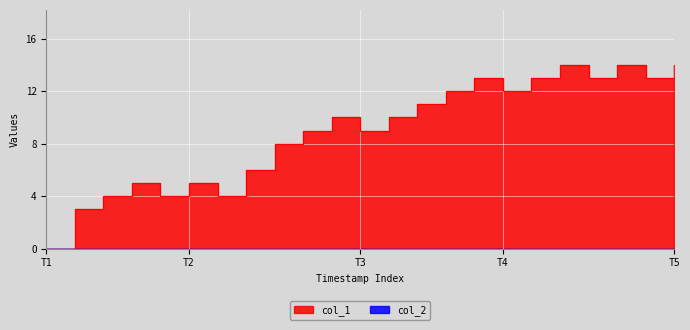

What is the average value?

9